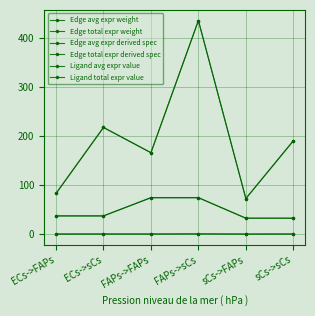

Which series has the widest spread of values?

Edge avg expr weight